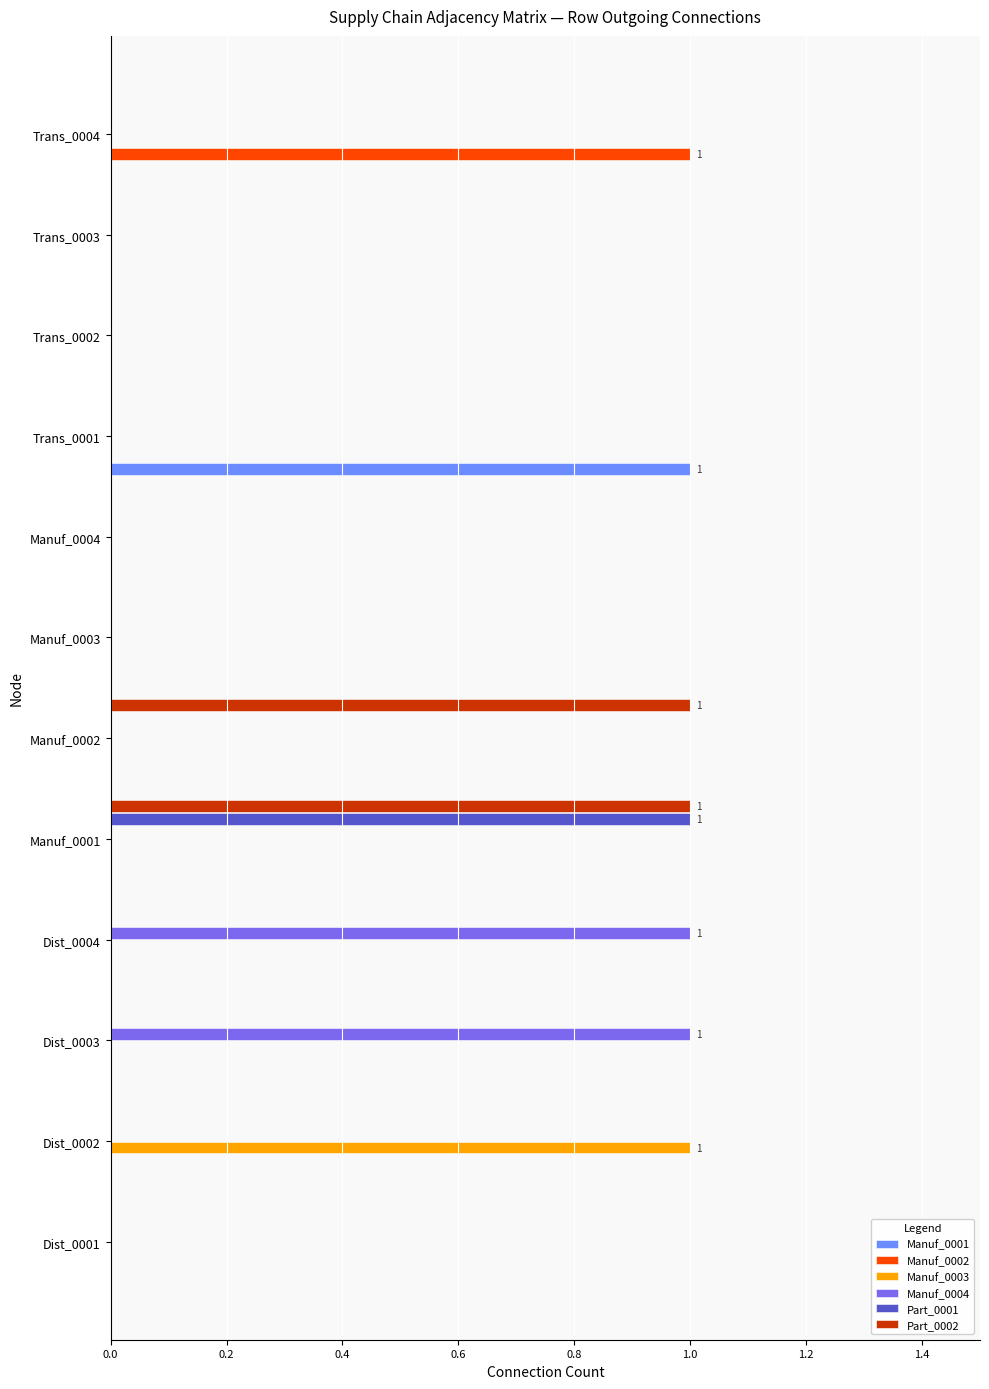

The value of Manuf_0001 at Dist_0002 is 0. True or false?

True